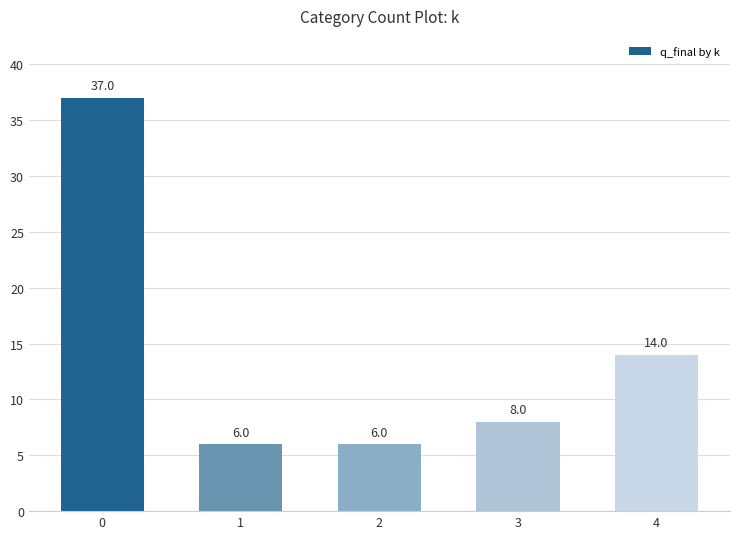

Where is the data nearest to the value 21?

4